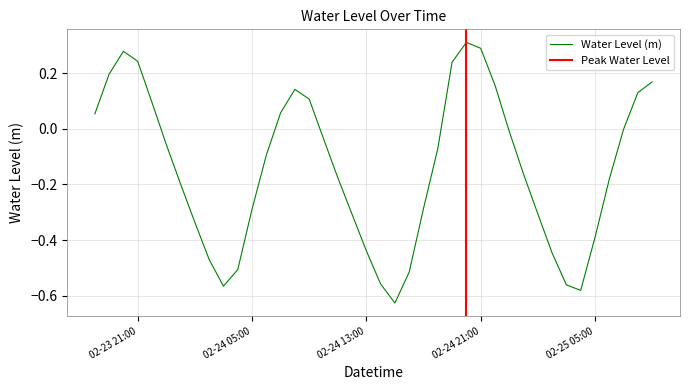

What position from the left is 2024-02-24 20:00:00?

27